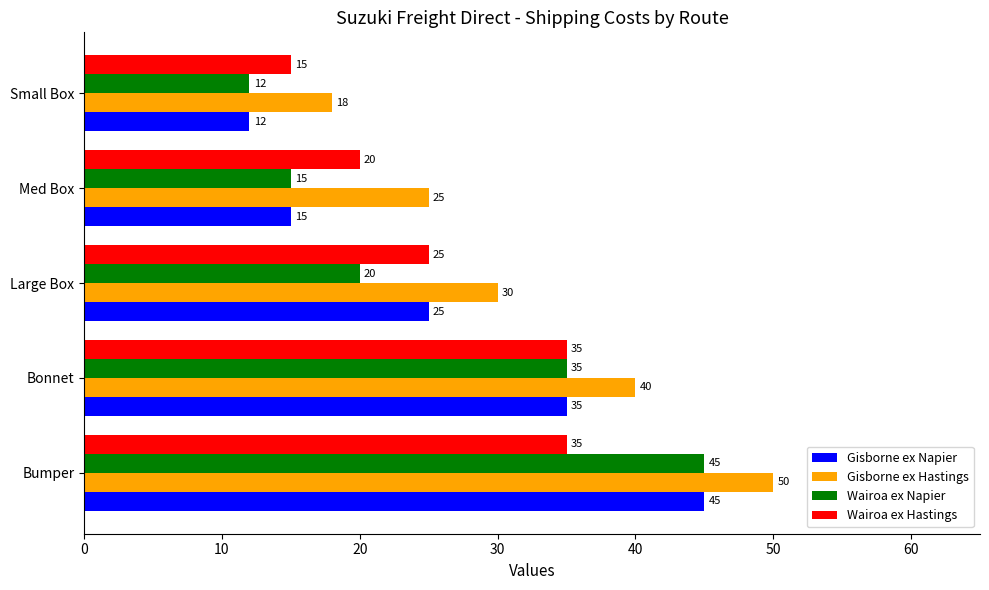

The value of Gisborne ex Napier at Large Box is 44. True or false?

False